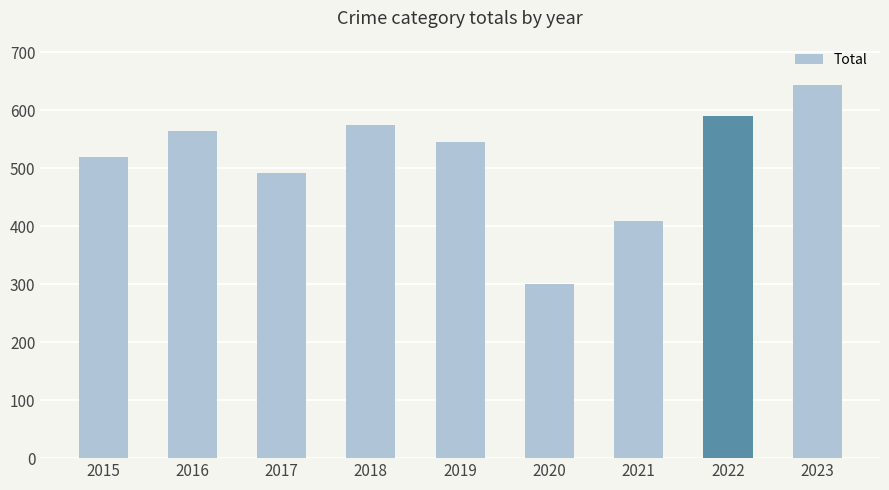

Which label corresponds to the smallest value in the chart?

2020